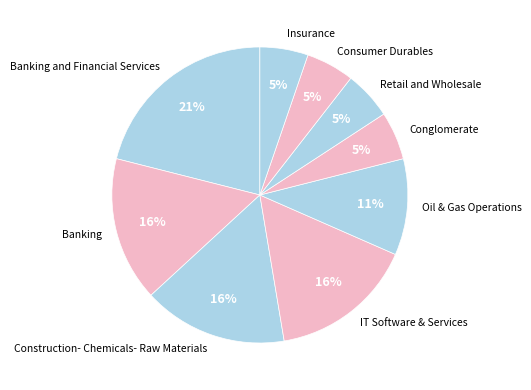

Approximately how many times larger is the value at Insurance compared to IT Software & Services?

0.3